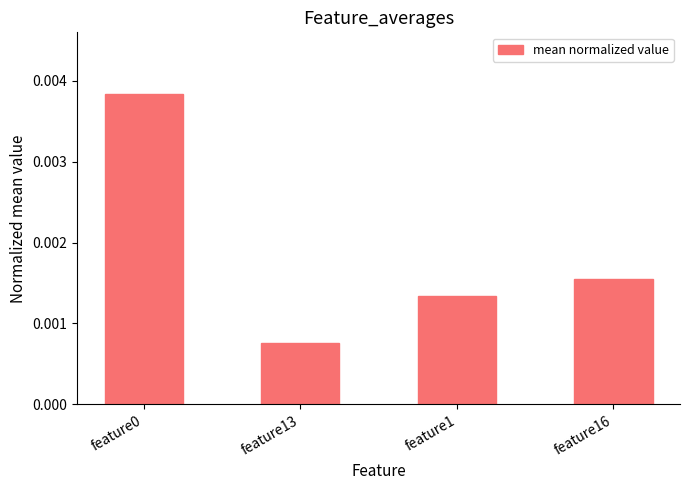

What is the label of the 4th bar from the left?

feature16